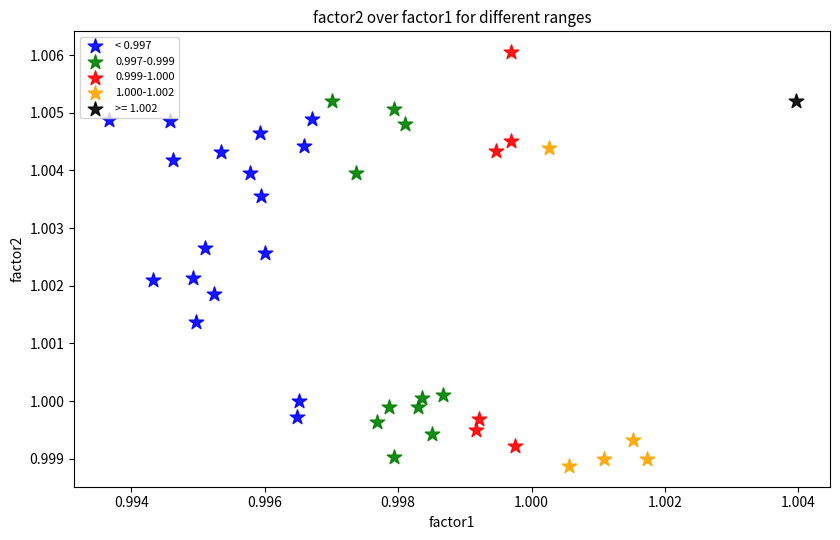

What are all the series names shown in the legend?

< 0.997, 0.997-0.999, 0.999-1.000, 1.000-1.002, >= 1.002